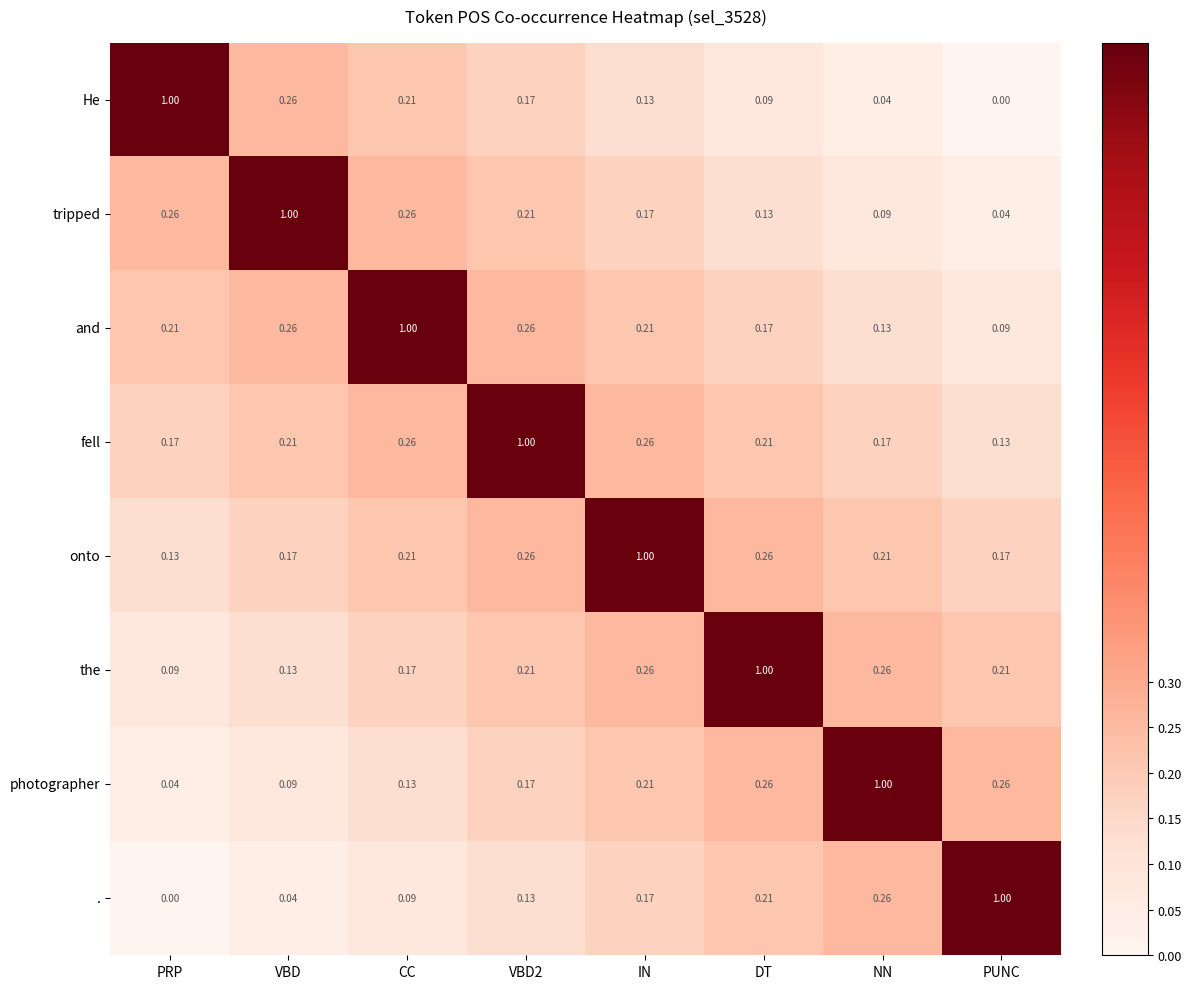

What is the maximum value shown in the chart?

1.0